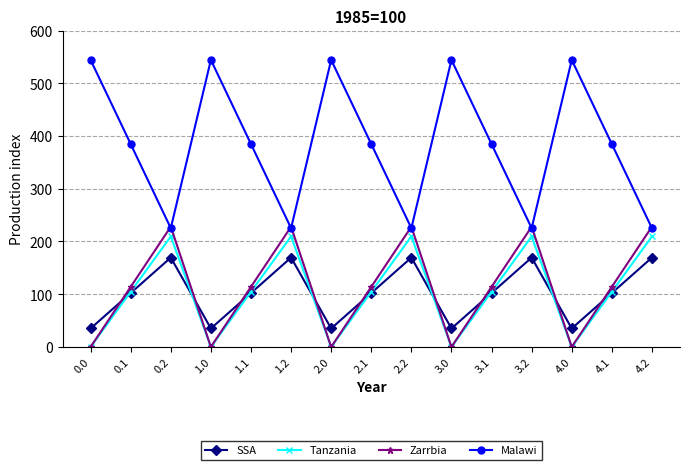

At how many categories does at least one series exceed 328?

10